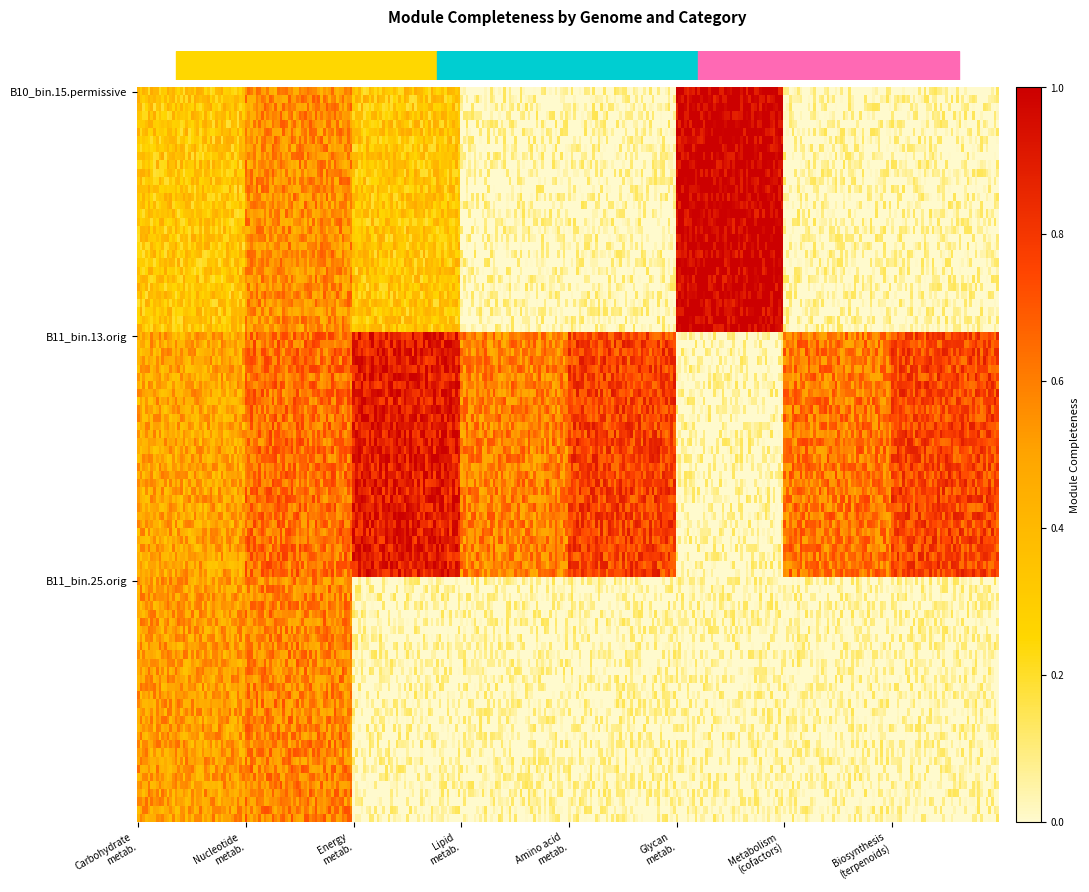

True or false: AMAL10_bin.15.permissive_fixed.fa has a value of 0.7 at Nucleotide metabolism.

False